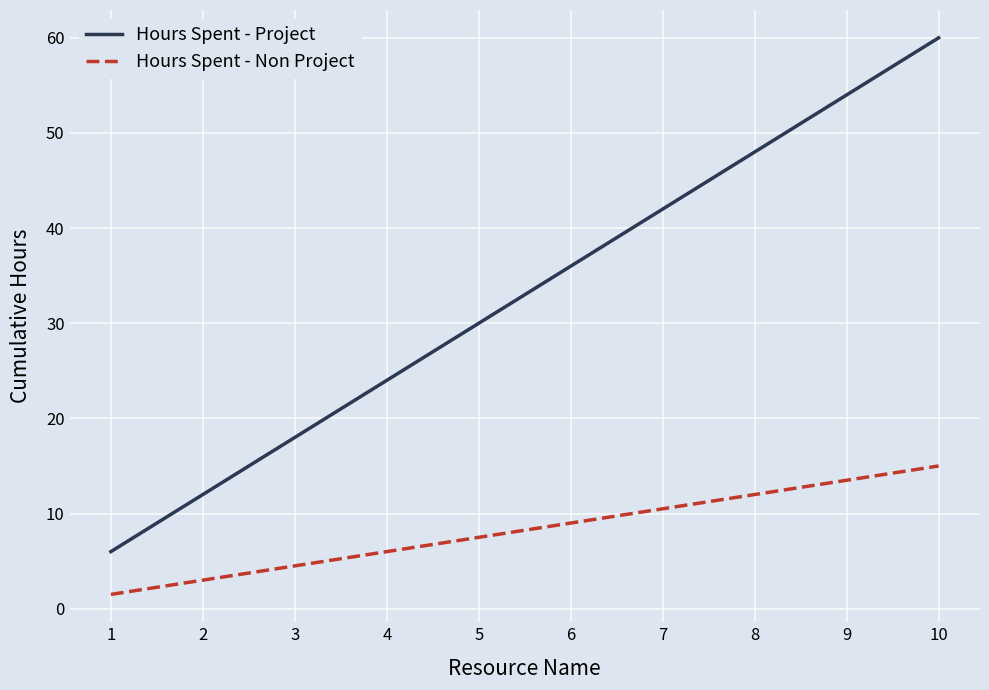

The value of Hours Spent - Non Project at 9 is 13.5. True or false?

True